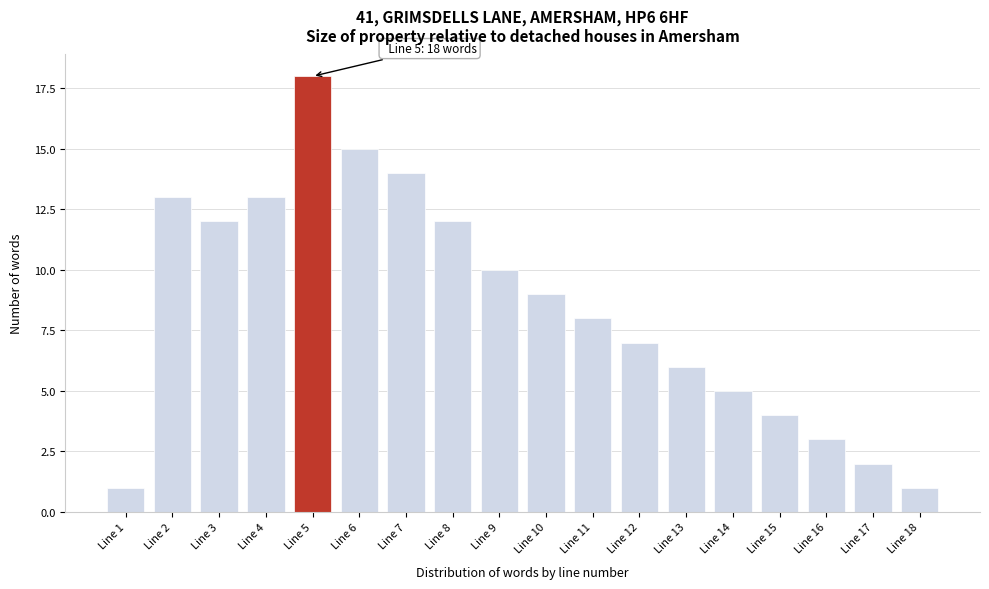

Reading left to right, transcribe all the data shown in this chart.

1	13	12	13	18	15	14	12	10	9	8	7	6	5	4	3	2	1